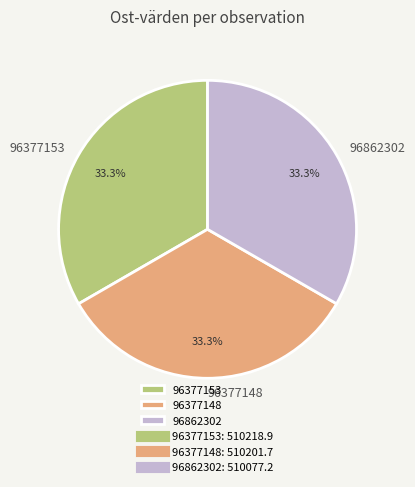

The 96377148 slice represents 45% of the pie. True or false?

False